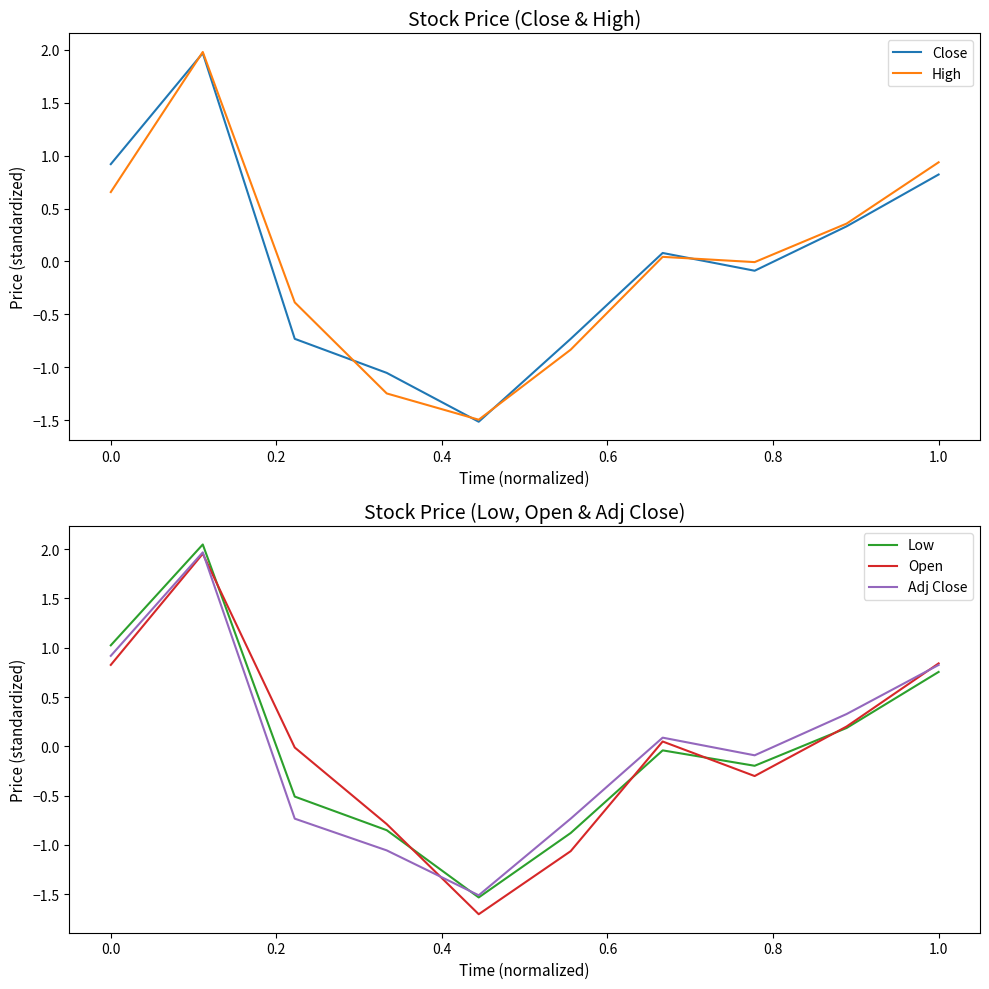

What is the difference between the Adj Close values at 0.0 and 1.0?

0.1